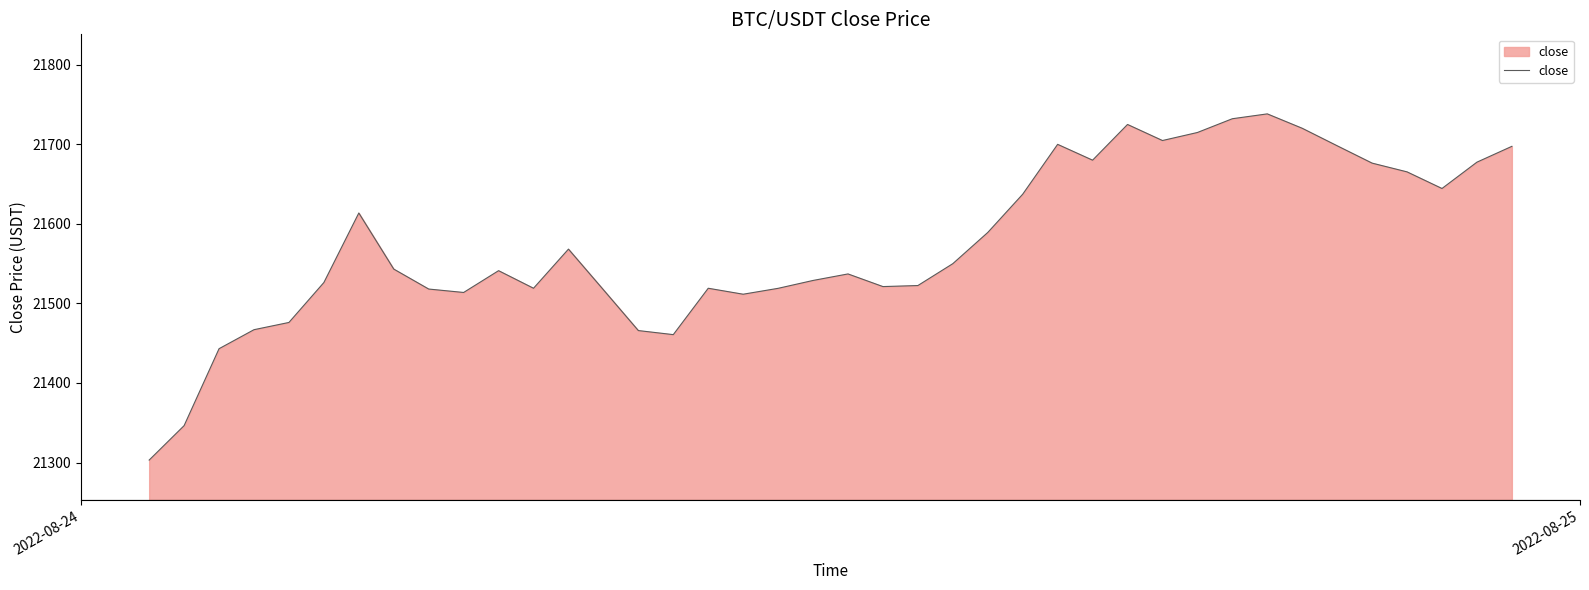

What is the maximum value shown in the chart?

21738.3